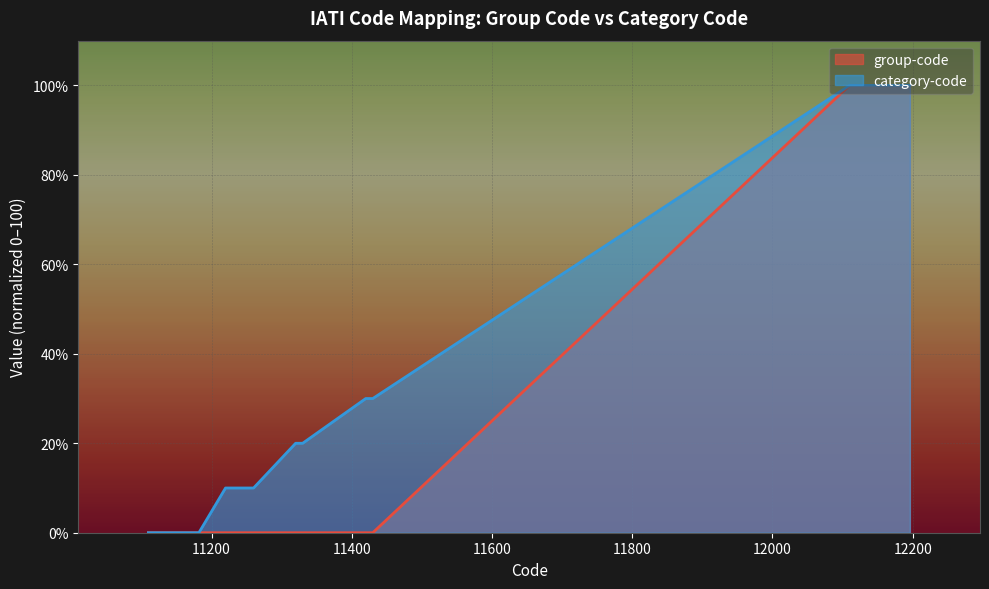

Between 11230 and 11120, which is larger?

11230